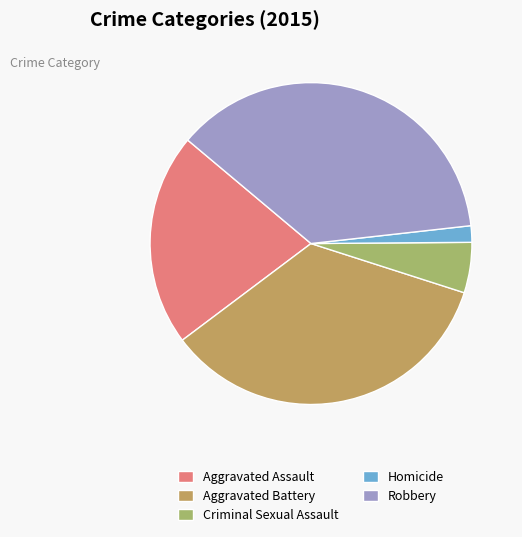

What is the largest slice in the pie chart?

Robbery